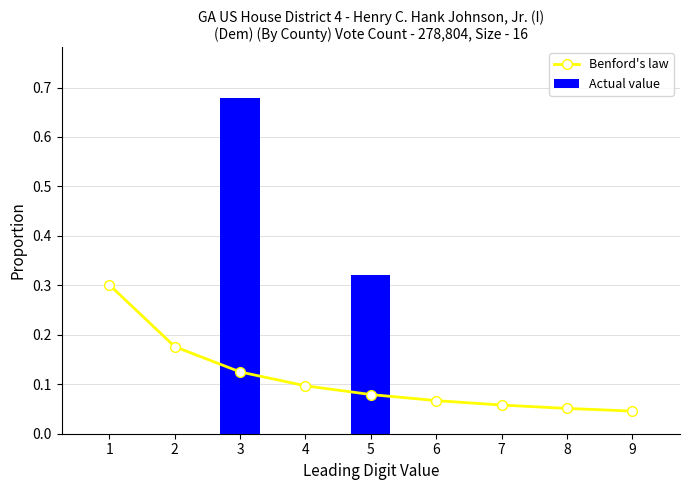

What is the total value across all series at 6?

0.1